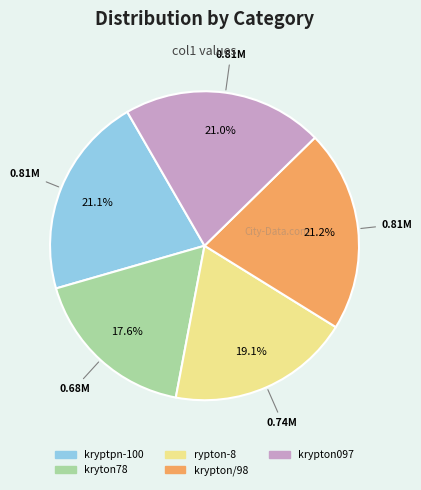

The kryptpn-100 slice represents 13% of the pie. True or false?

False